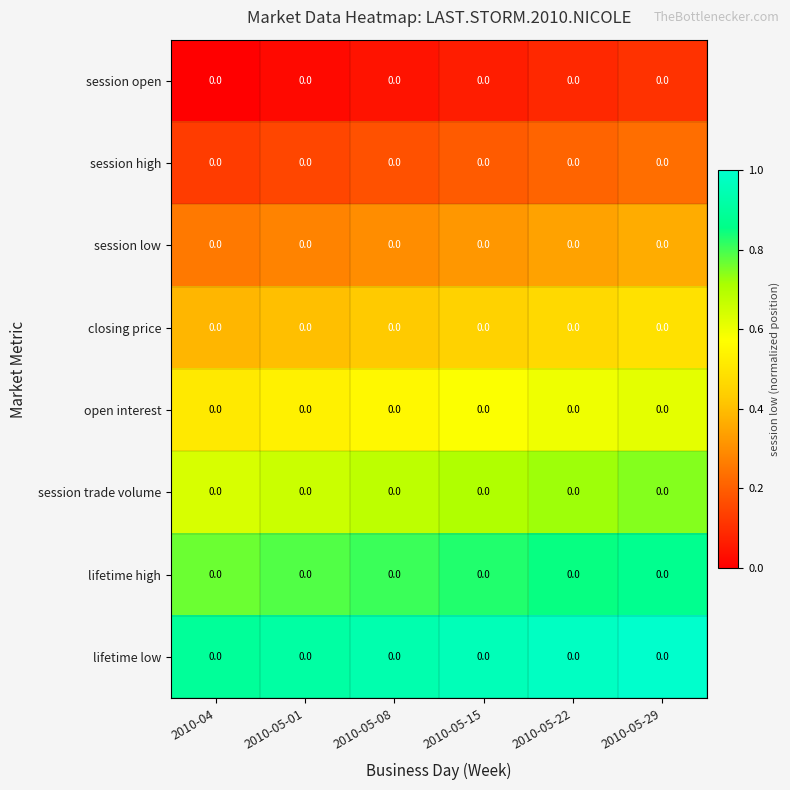

How many series are shown in this chart?

8